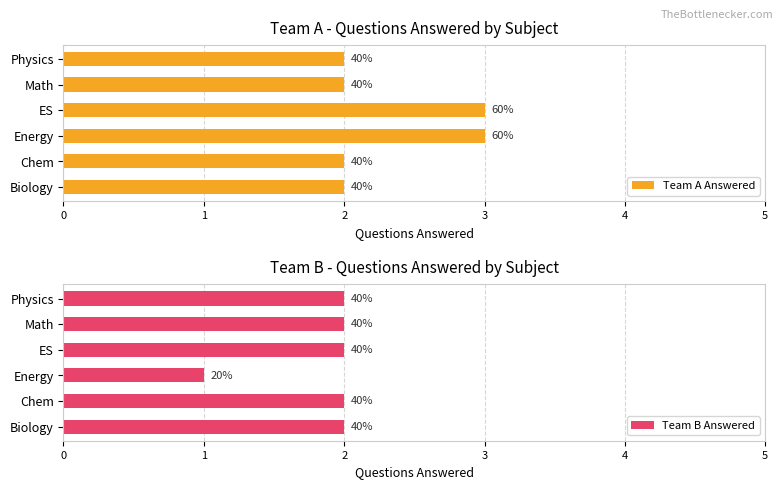

What value does the Team B Answered series have at Math?

2